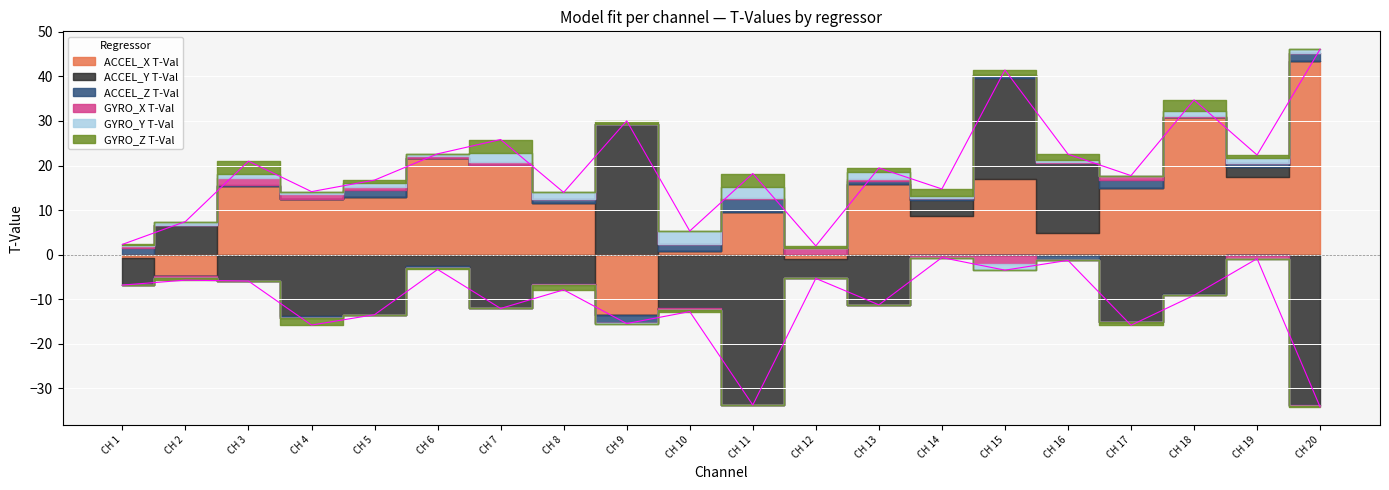

Rank the series by their maximum value, from highest to lowest.

ACCEL_X T-Val, ACCEL_Y T-Val, GYRO_Y T-Val, GYRO_Z T-Val, ACCEL_Z T-Val, GYRO_X T-Val